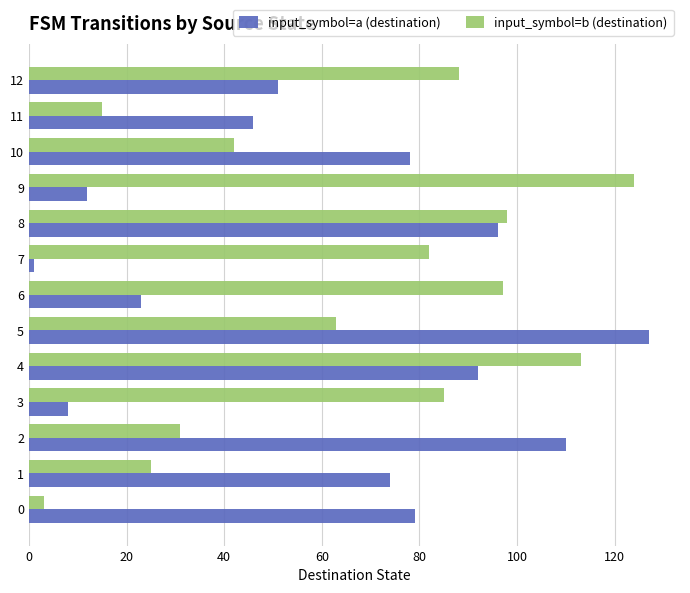

What are all the series names shown in the legend?

input_symbol=a (destination), input_symbol=b (destination)